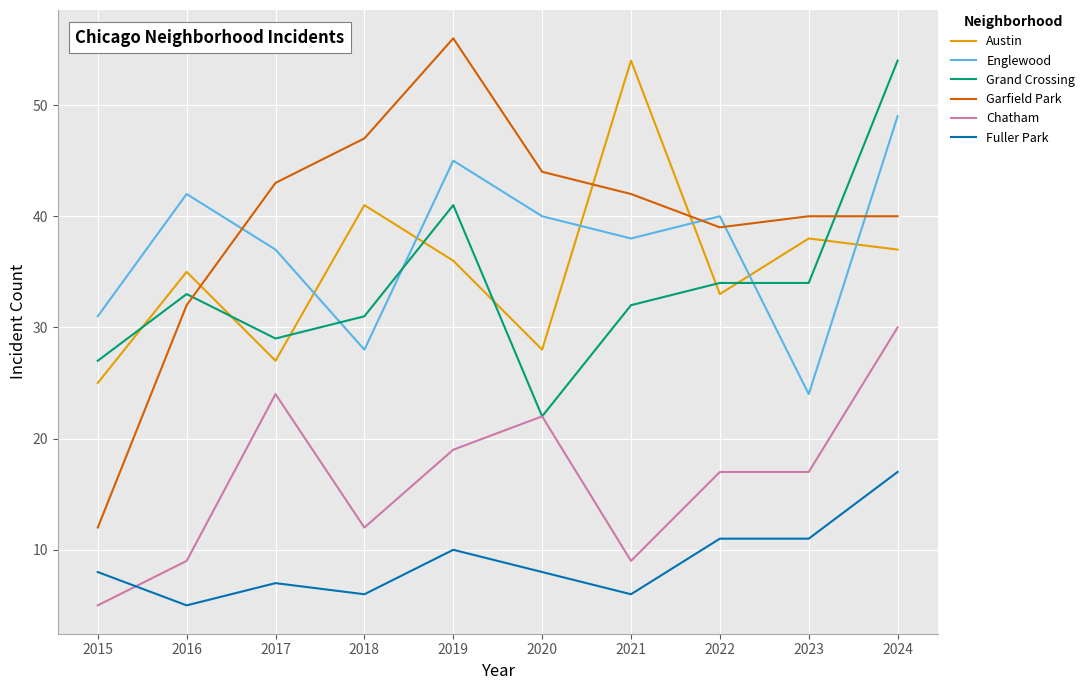

Which label corresponds to the largest value in the chart?

2019